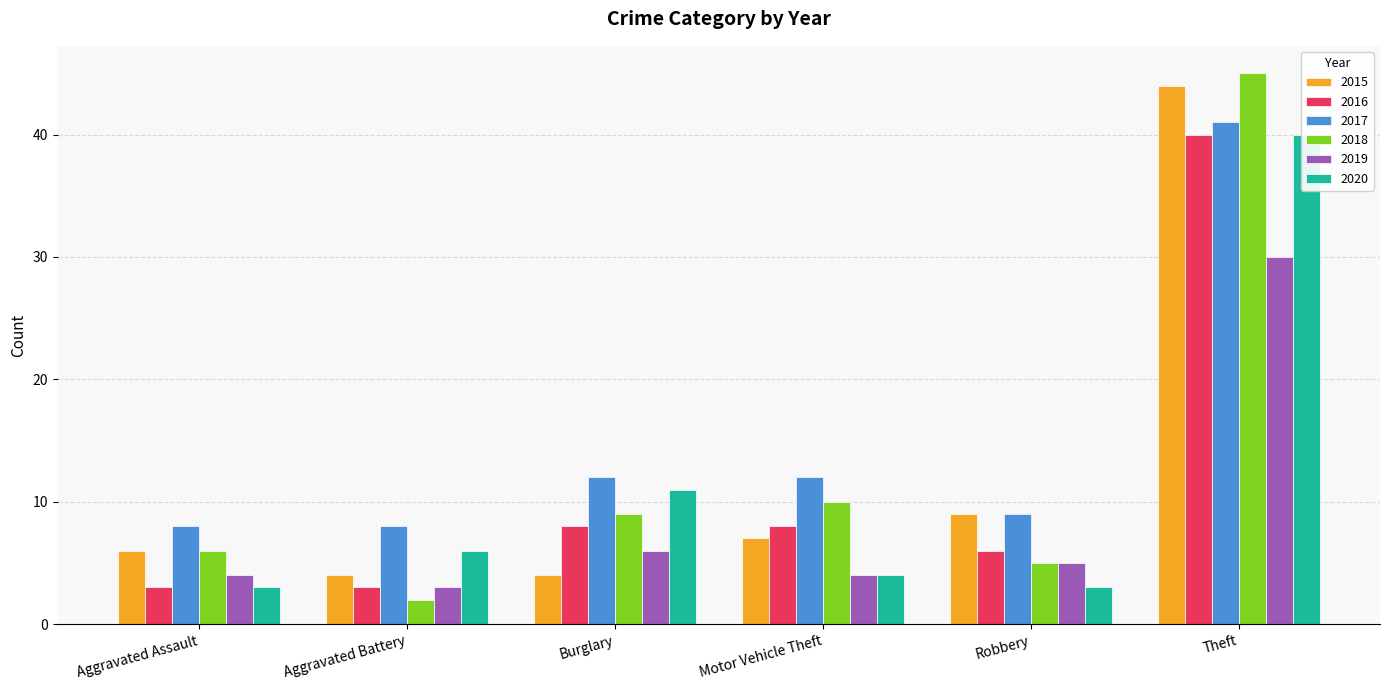

The value of 2017 at Theft is 41. True or false?

True